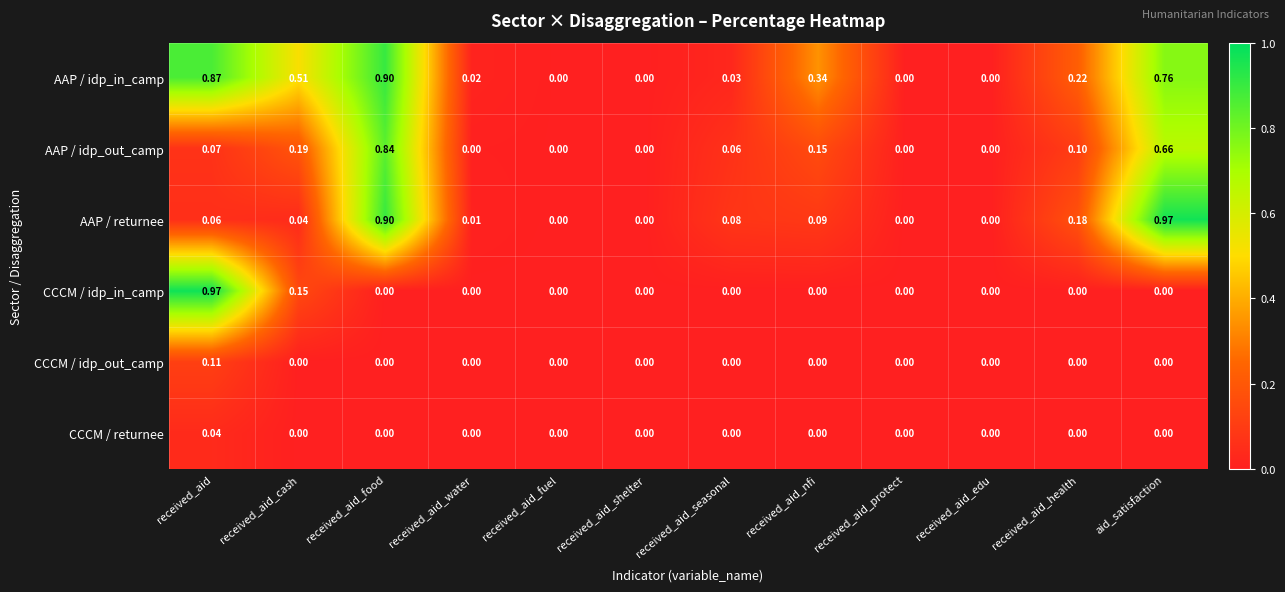

At which category is the sum across all series the highest?

received_aid_food